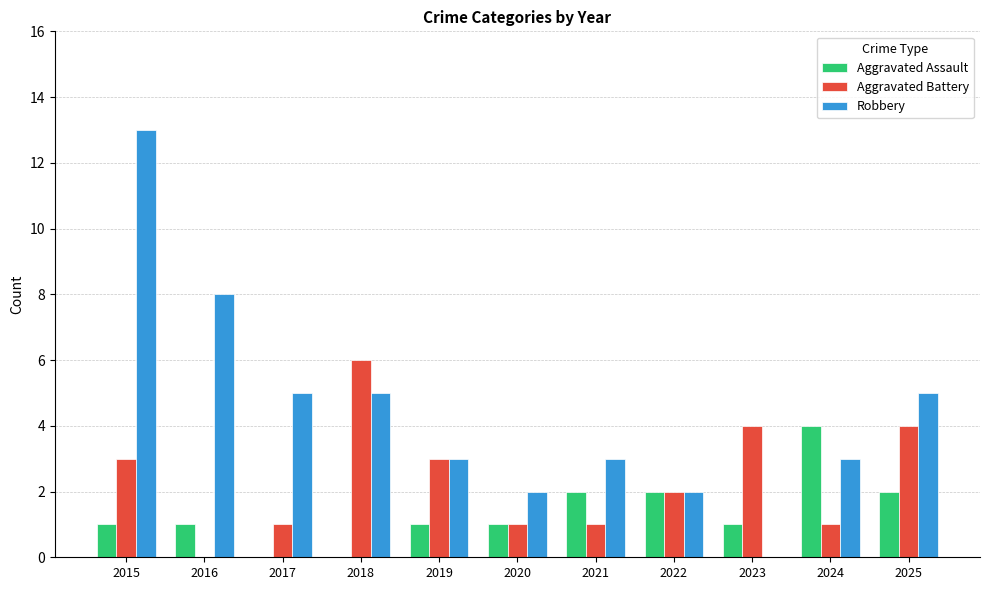

Does the chart contain stacked bars?

No